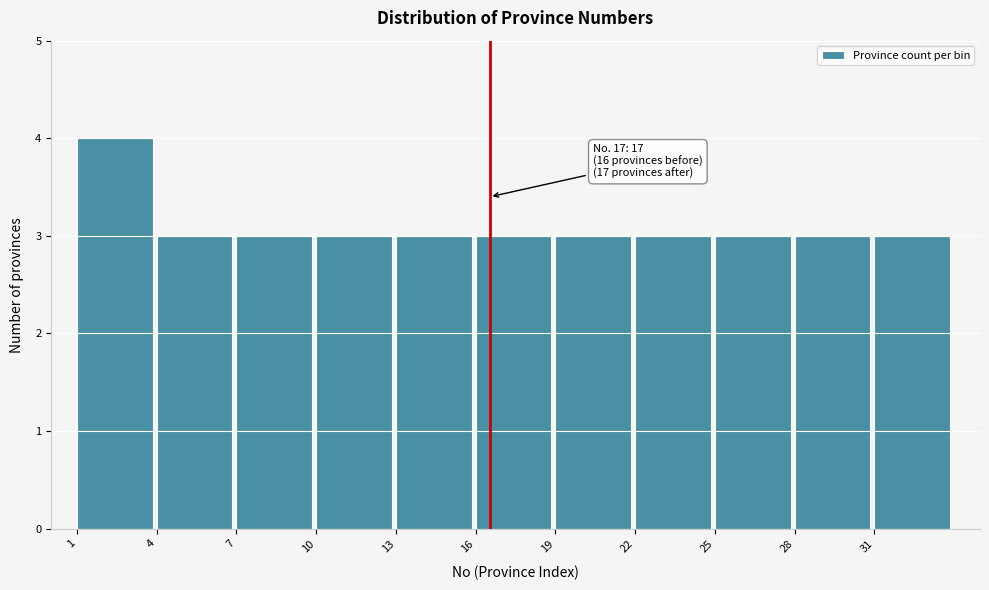

Reading right to left, extract all data points from this chart.

31=3	28=3	25=3	22=3	19=3	16=3	13=3	10=3	7=3	4=3	1=4